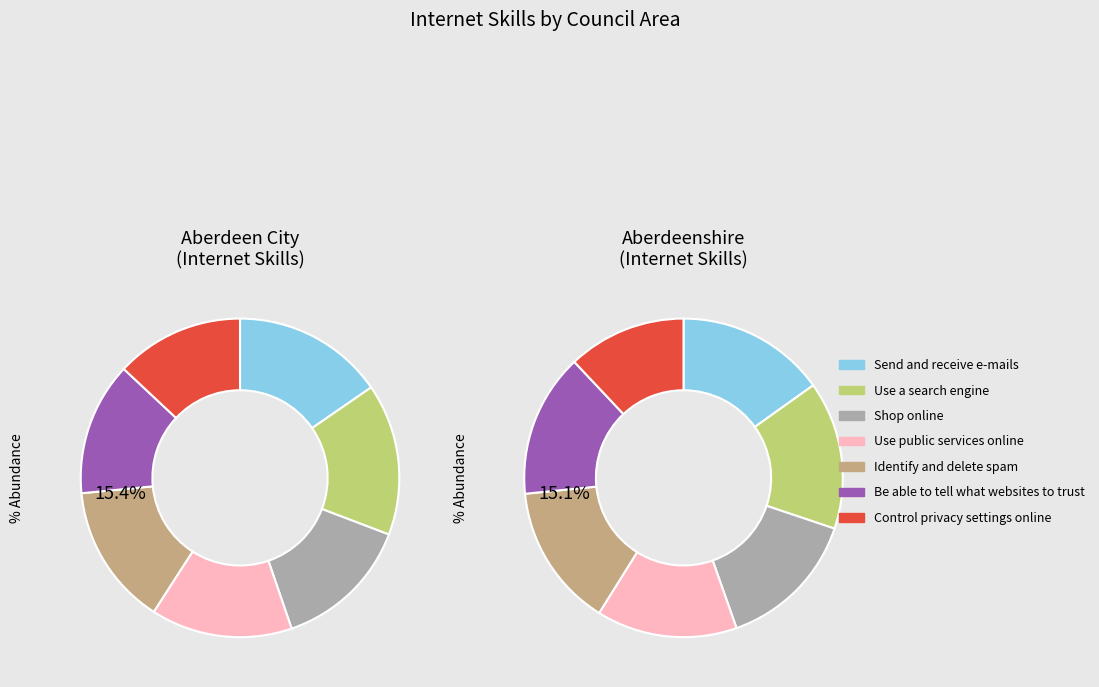

Which category has the smallest portion of the pie?

Control privacy settings online